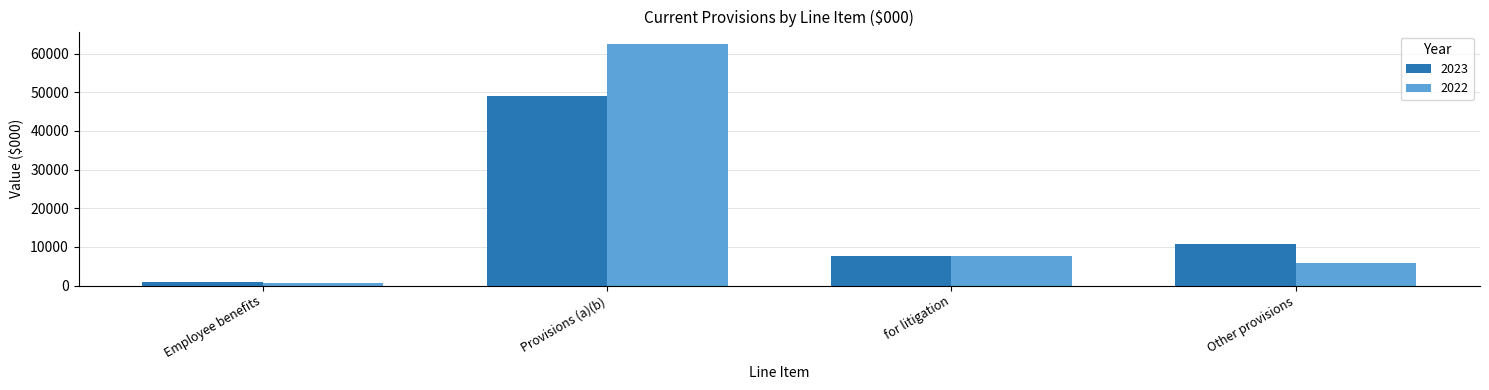

Is the value of 2023 at for litigation greater than the value of 2022 at Employee benefits?

Yes